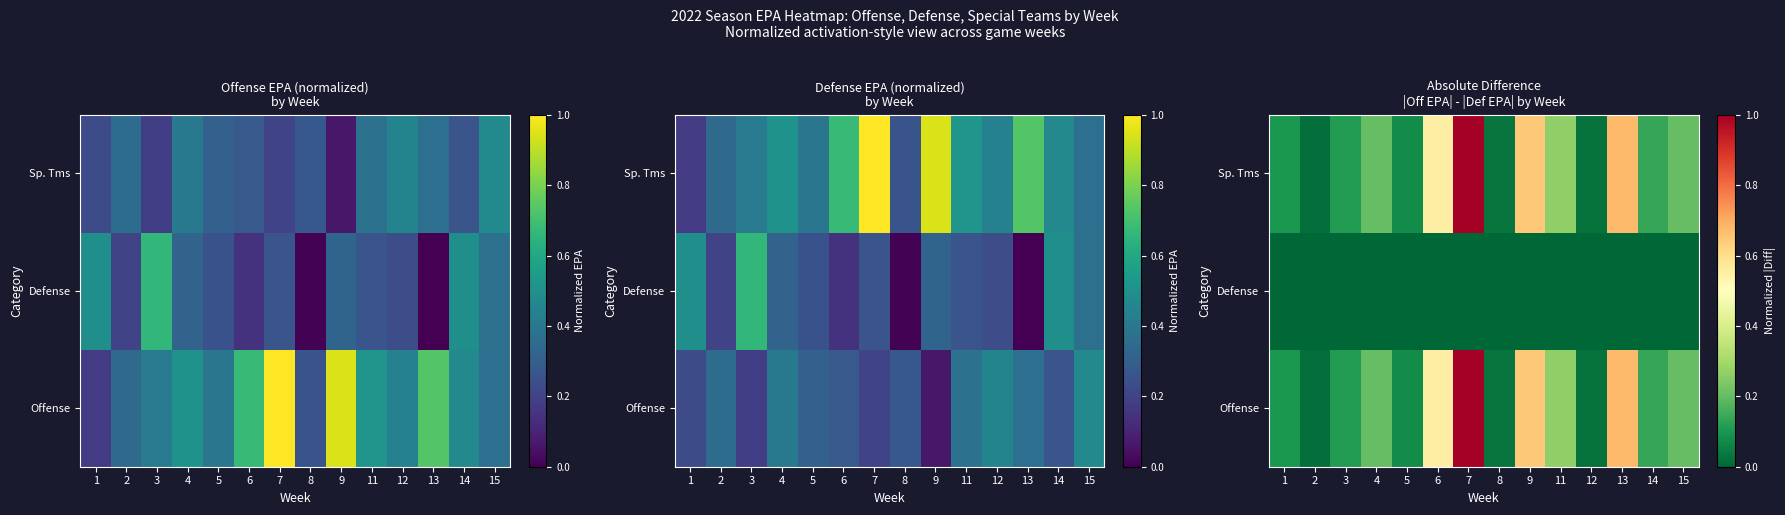

Between 5 and 1, which is larger?

1